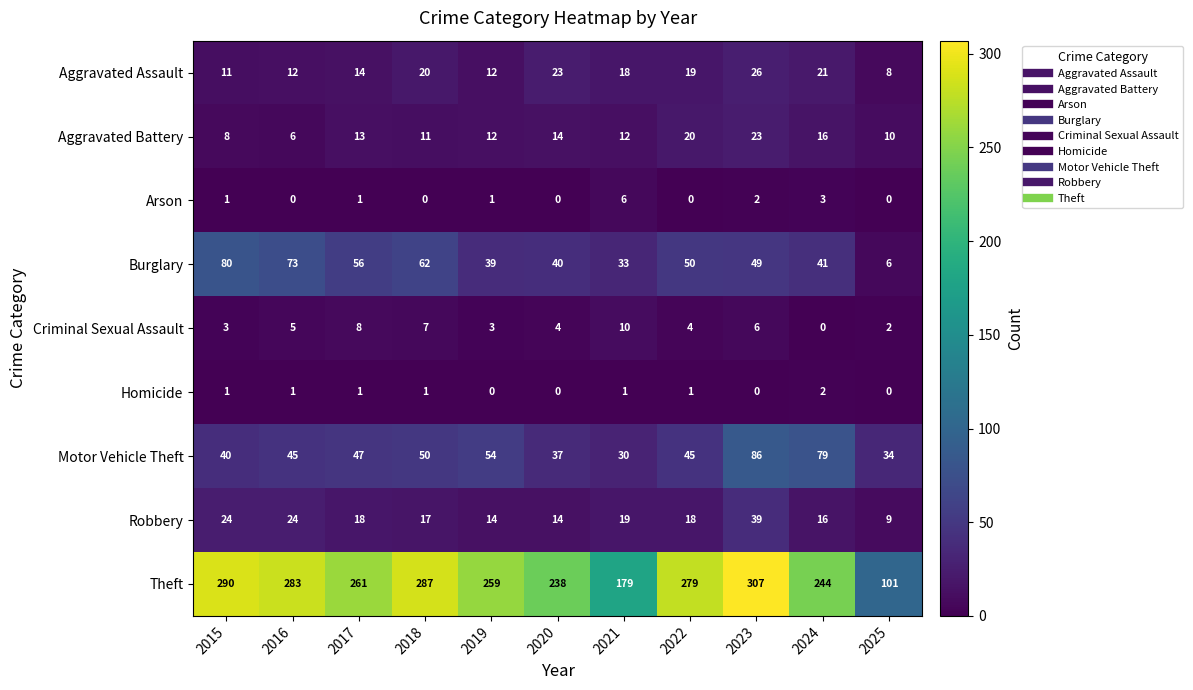

What is the difference between the Theft values at 2020 and 2018?

49